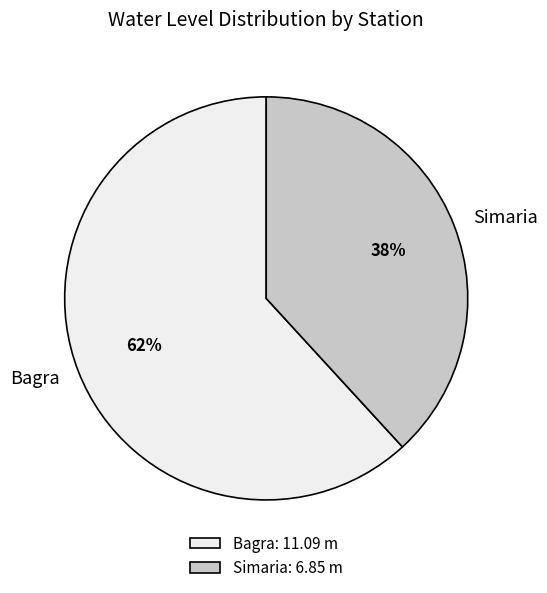

To the nearest percent, what portion does Simaria represent?

38%